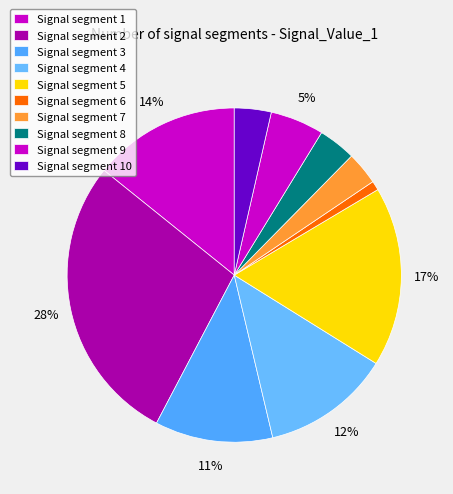

To the nearest percent, what is the difference between the largest and smallest slice percentages?

27%